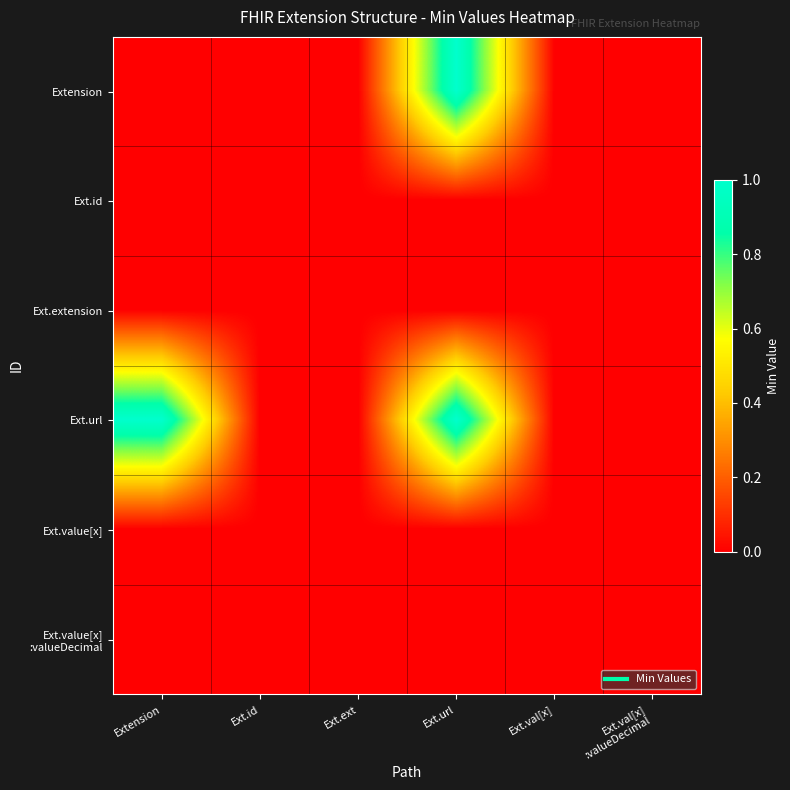

Which label corresponds to the largest value in the chart?

Ext.url